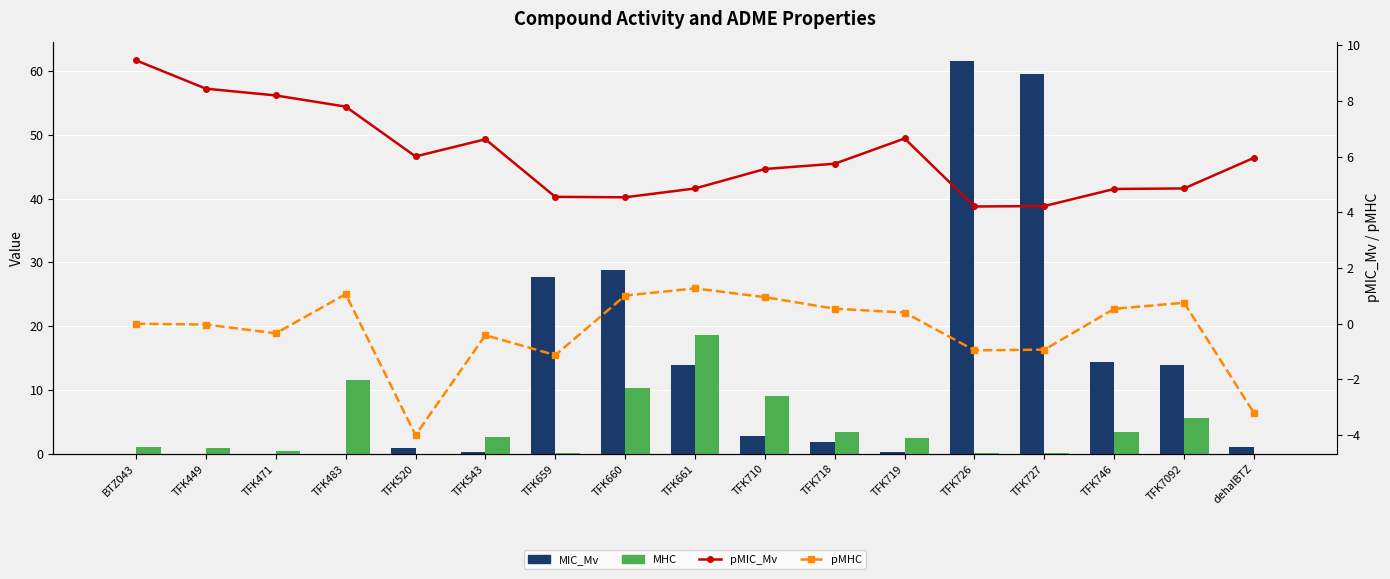

What is the label of the 5th bar from the right?

TFK726